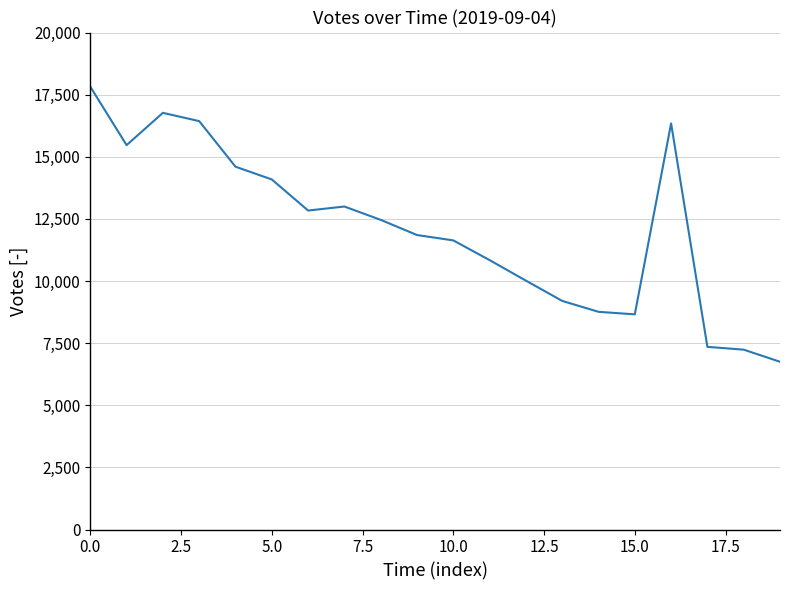

What is the difference between the maximum and minimum values?

11070